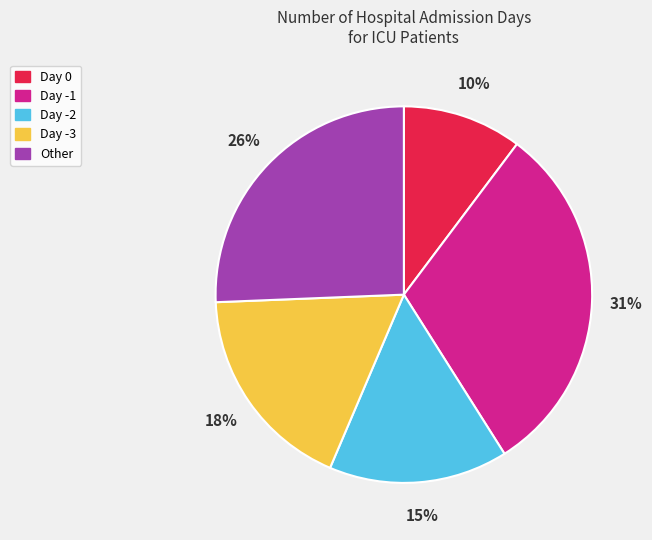

How many slices are in this pie chart?

5